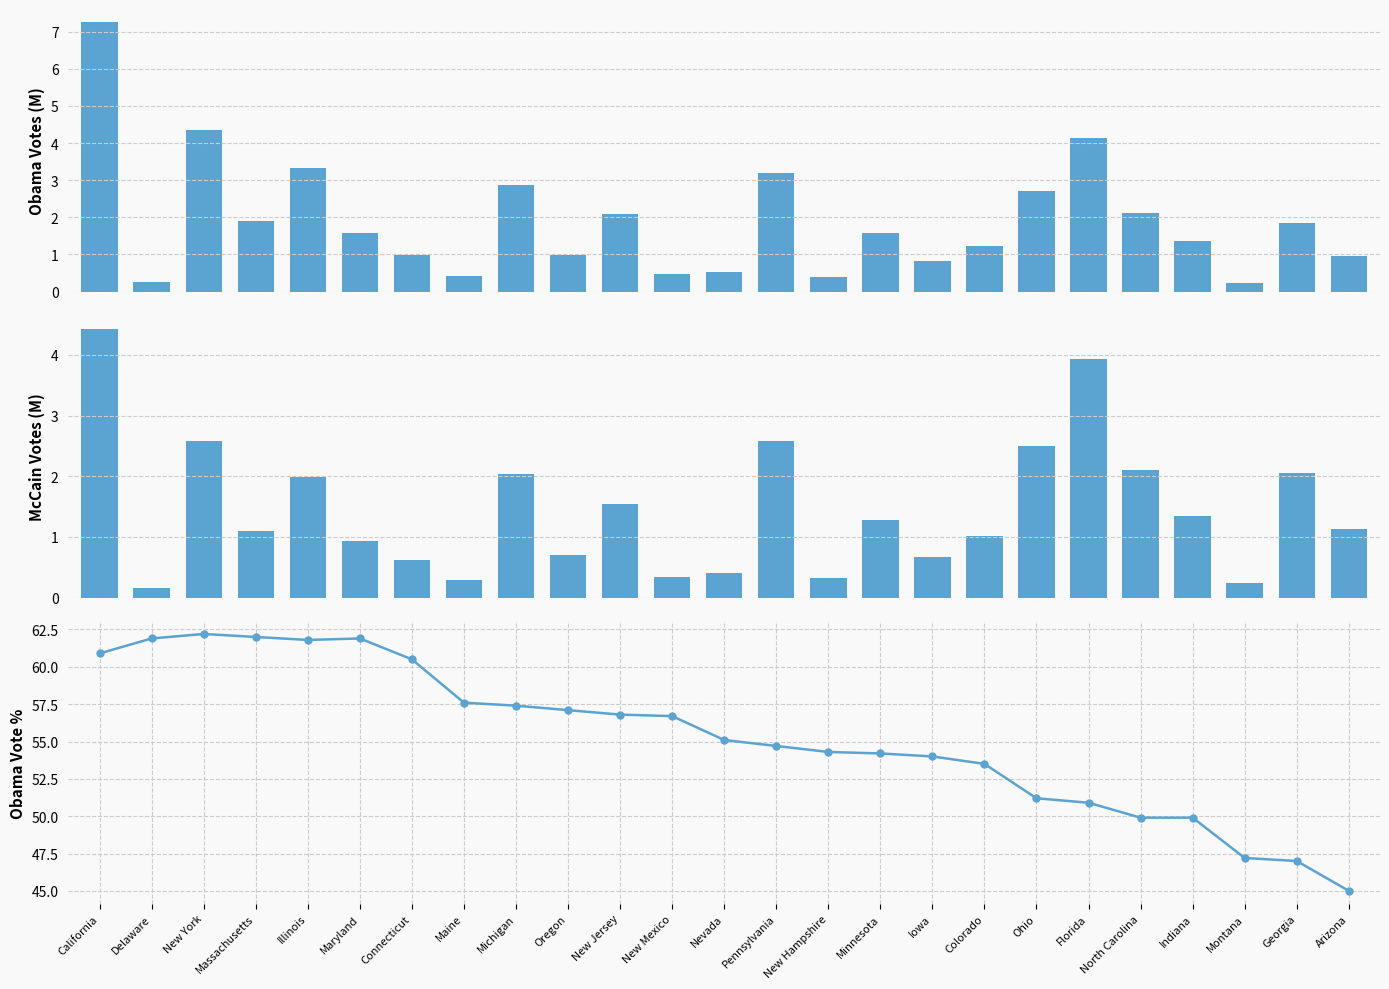

What is the label of the 17th bar from the right?

Michigan